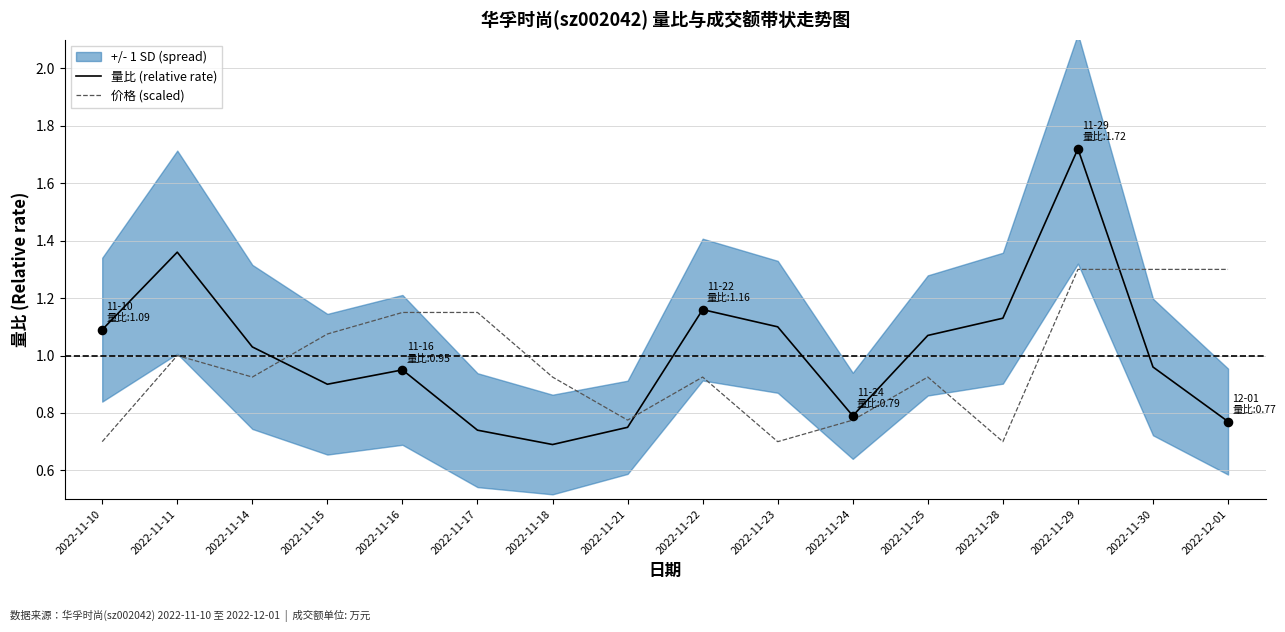

Which series has the largest total across all categories?

量比 (relative rate)